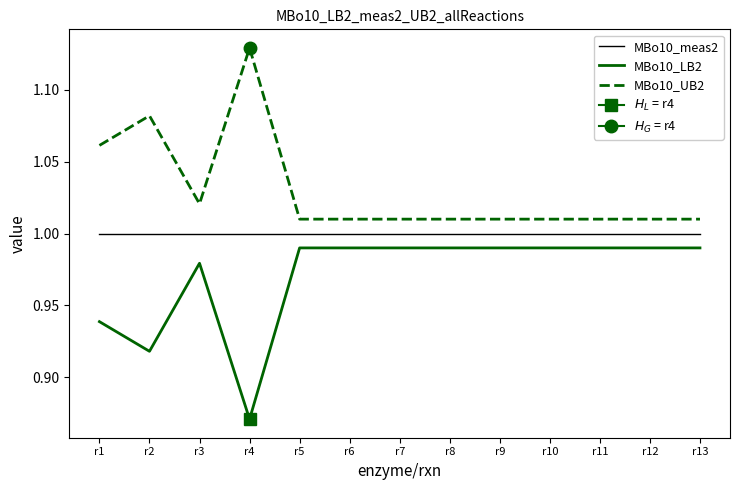

At which label does MBo10_LB2 reach its peak?

r5